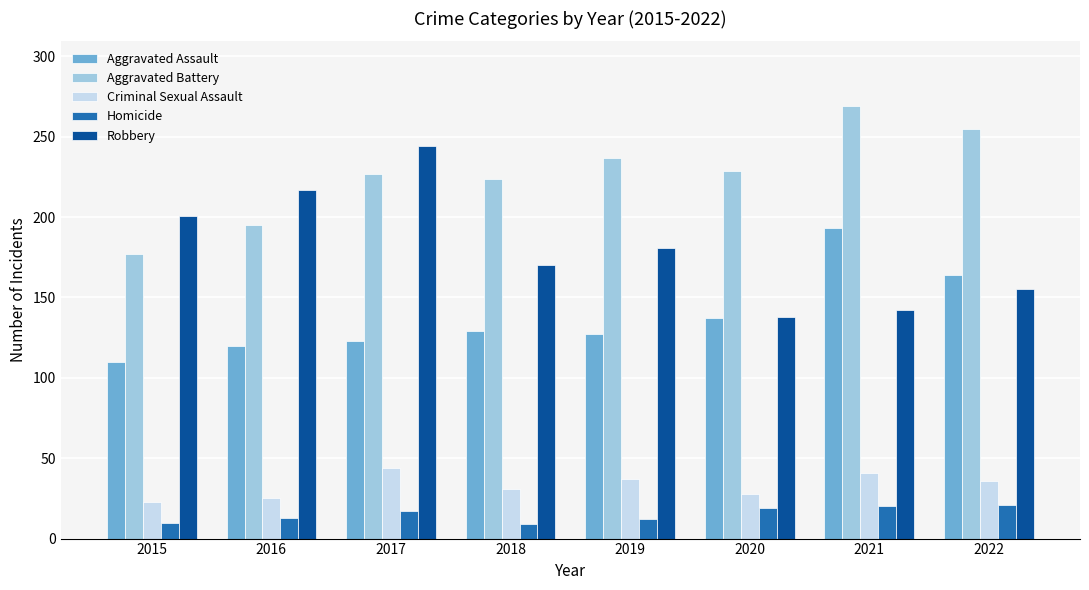

How many data points in Robbery are less than 181?

4